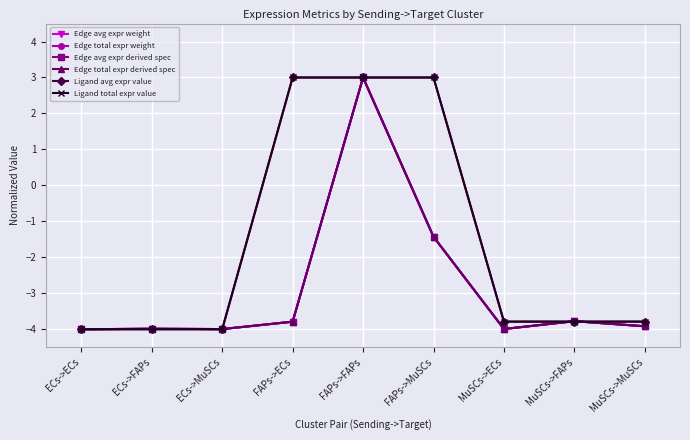

What is the maximum value shown in the chart?

3.0